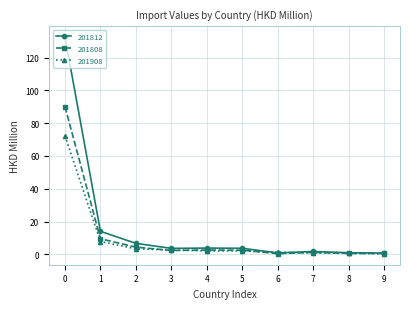

Which series has the widest spread of values?

201812